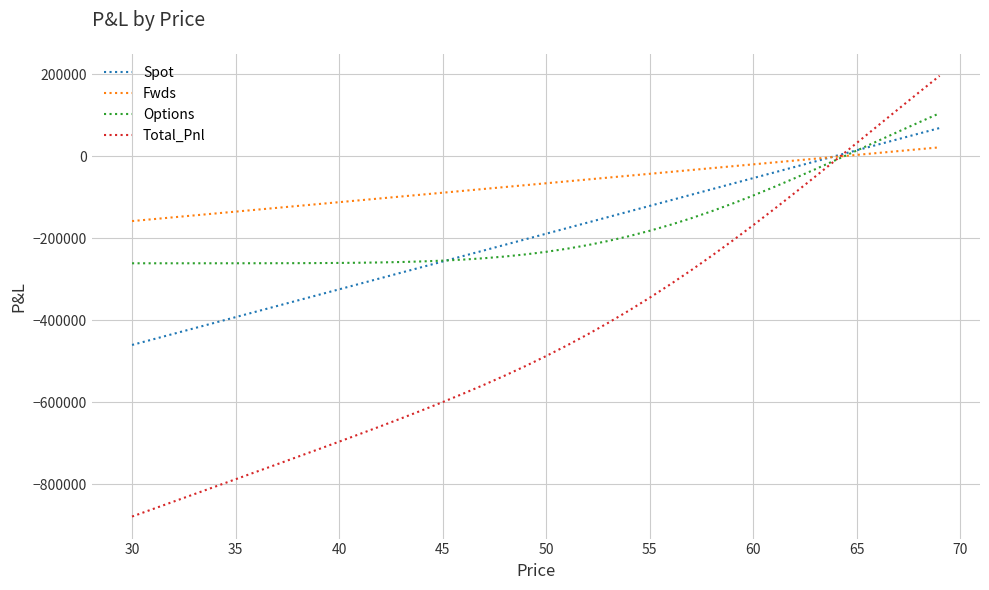

What is the minimum value for Spot?

-460243.3